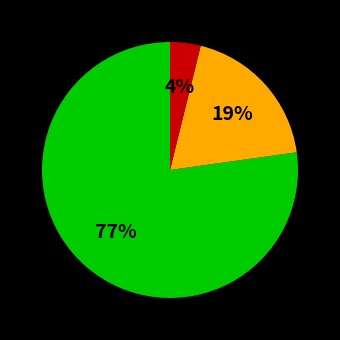

Does any single category account for the majority?

Yes